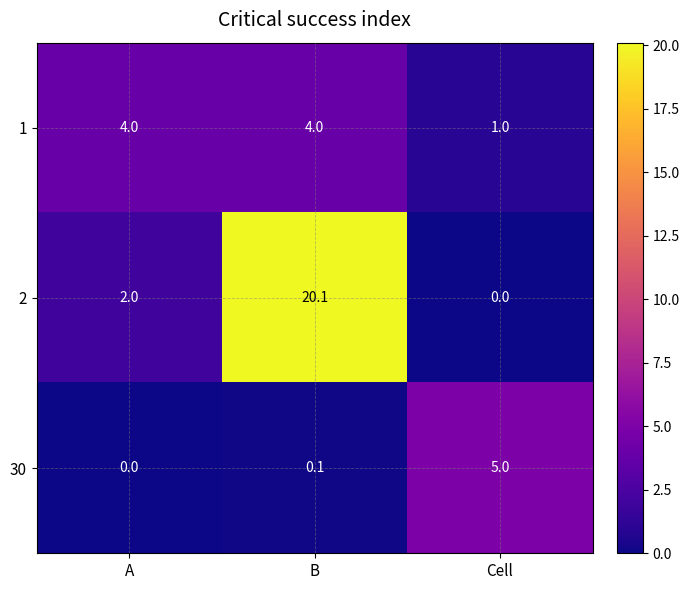

Which series has the largest range (max minus min)?

2